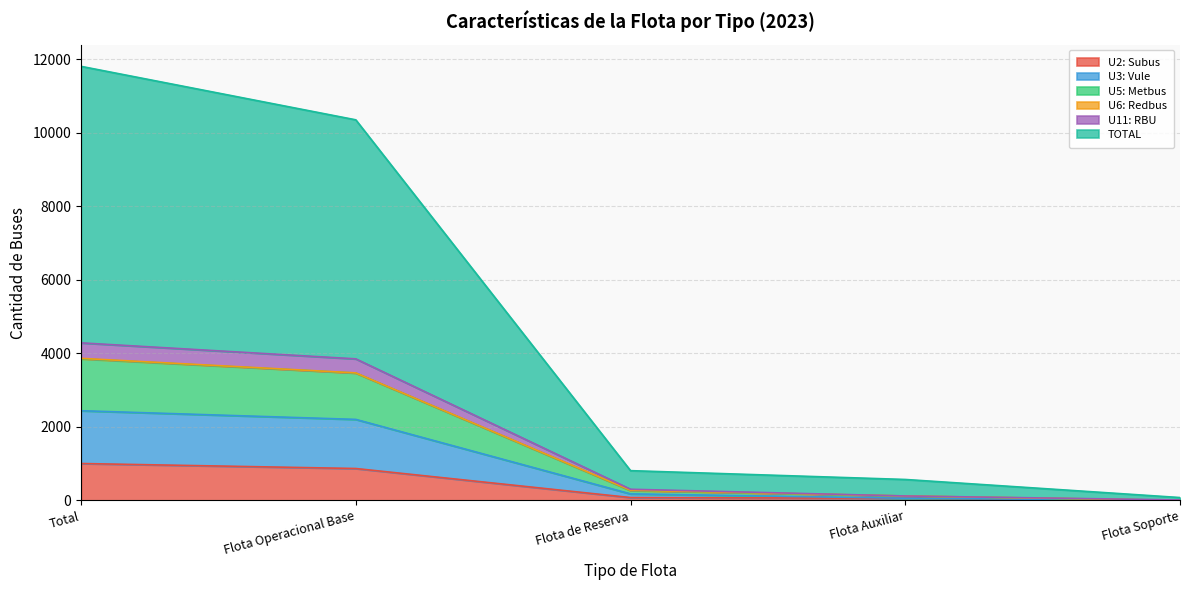

What is the difference between the maximum and second lowest values in the U2: Subus series?

944